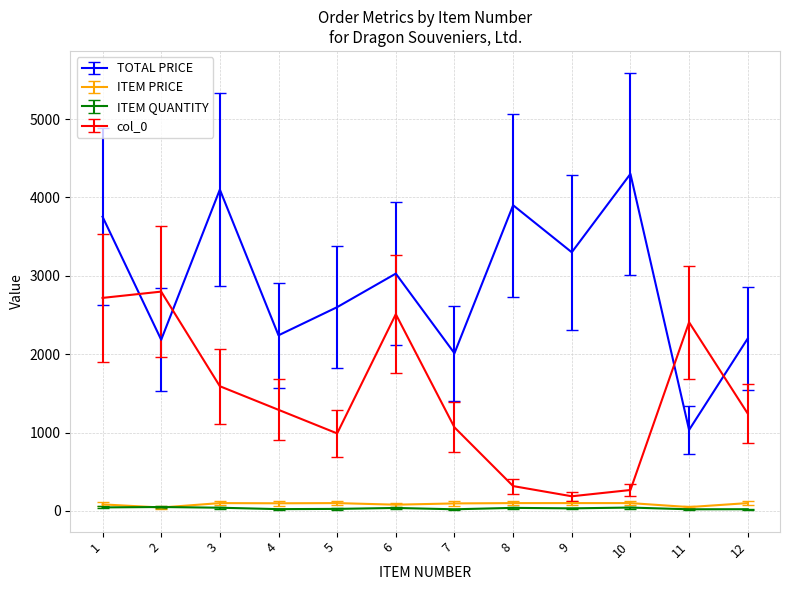

Which series has the widest spread of values?

TOTAL PRICE